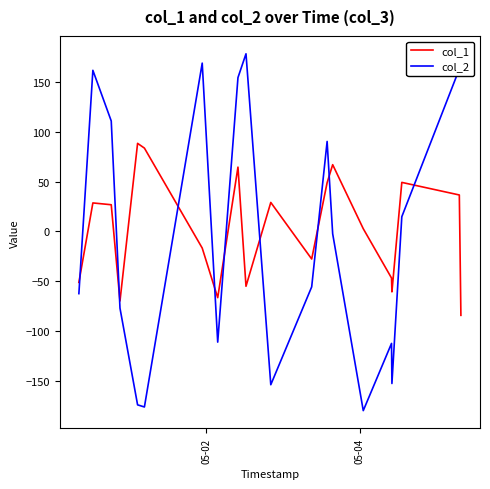

List the series in order of their peak value, highest first.

col_2, col_1